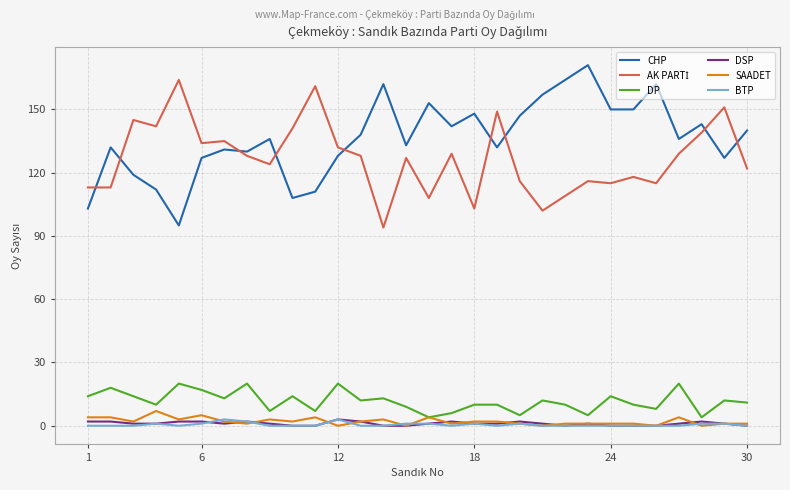

Which series has the largest total across all categories?

CHP